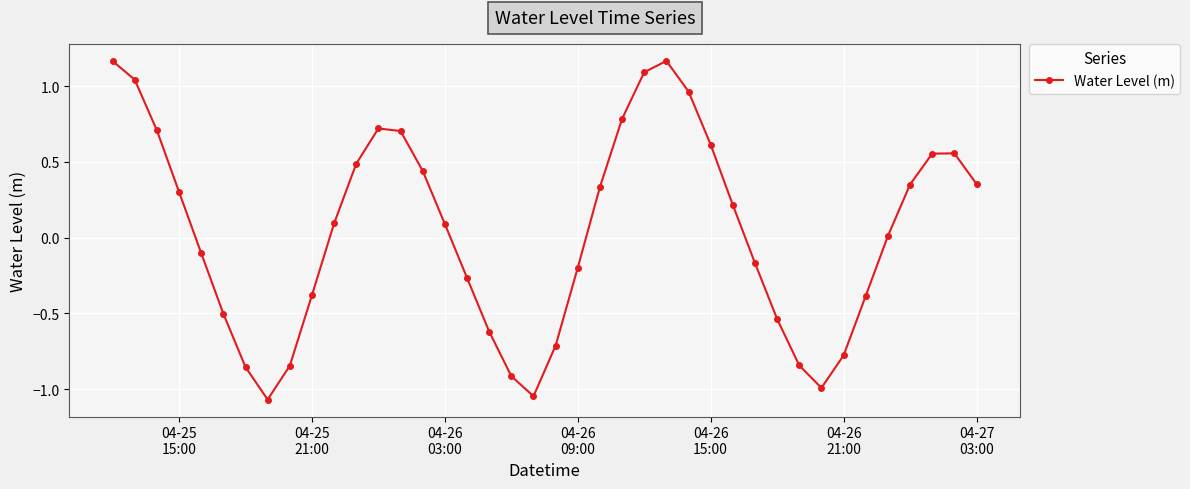

What is the difference between the maximum and minimum values?

2.2